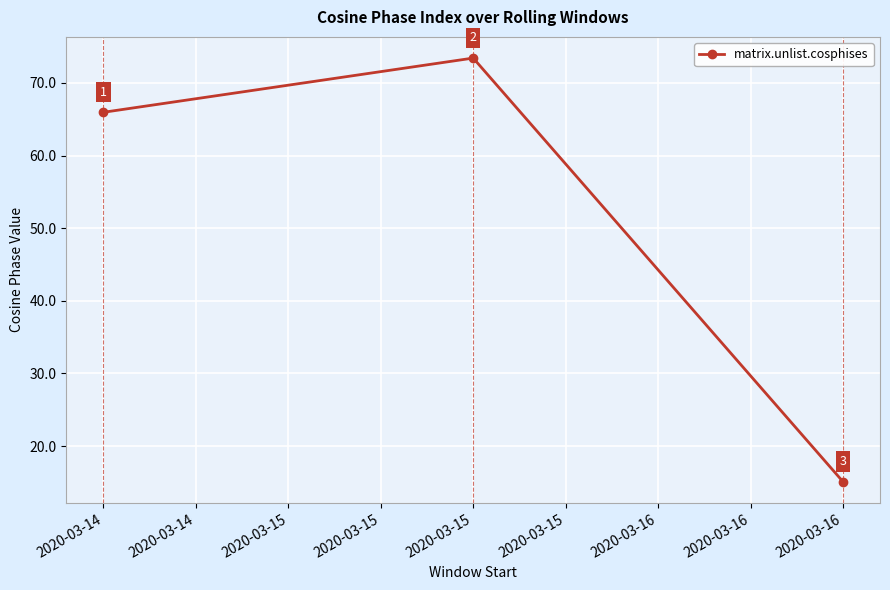

Rank the categories by value from highest to lowest.

2020-03-15, 2020-03-14, 2020-03-16